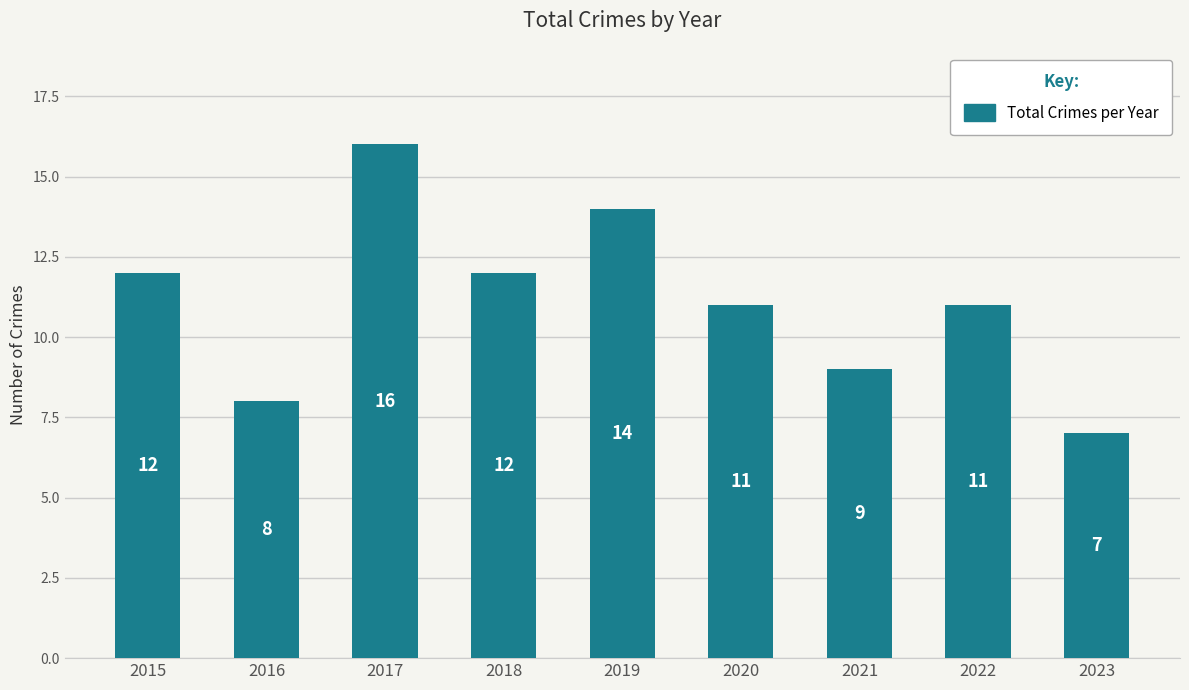

What is the difference between the second highest and second lowest values?

6